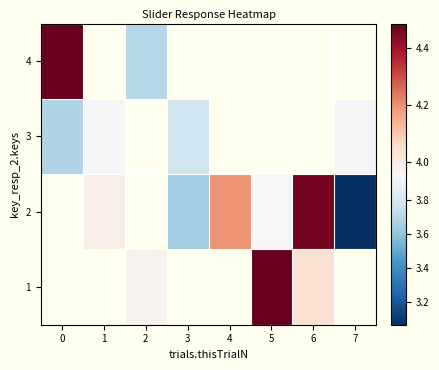

What is the spread (max minus min) of values at 2?

0.3